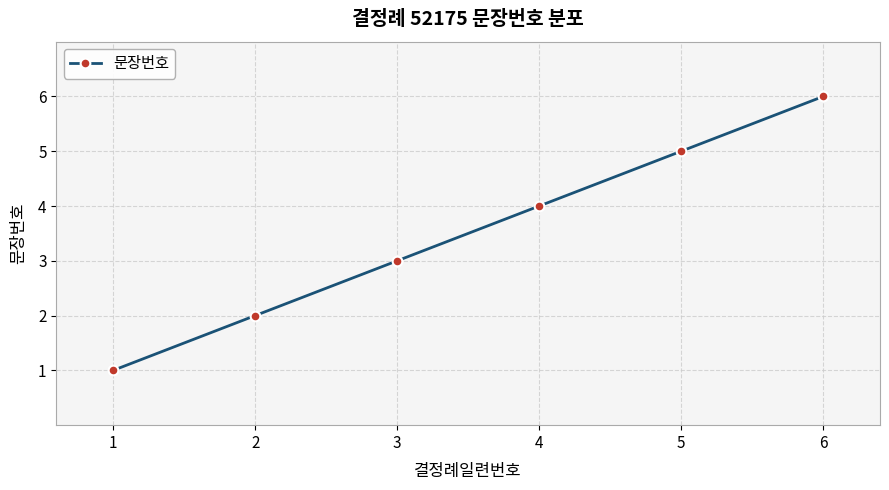

Which category has the lowest value across all series?

1